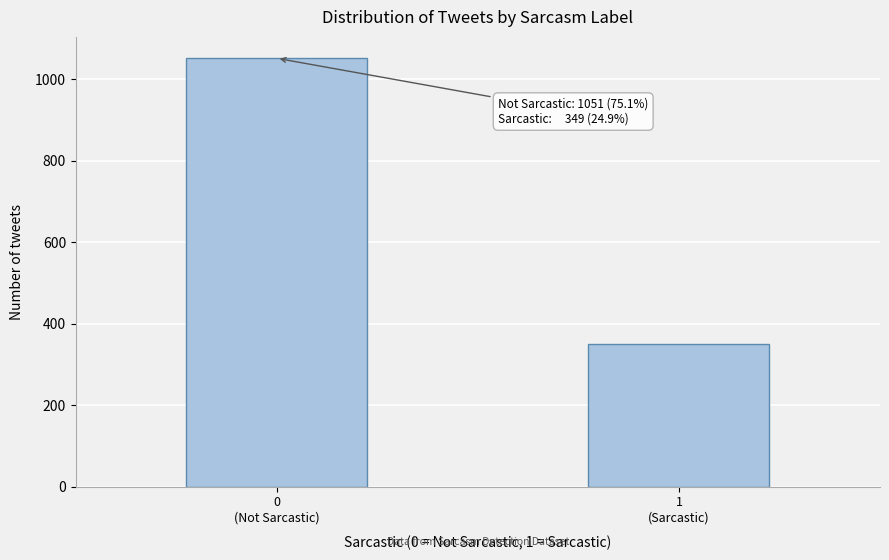

Reading right to left, what are all the values shown in this chart?

349	1051